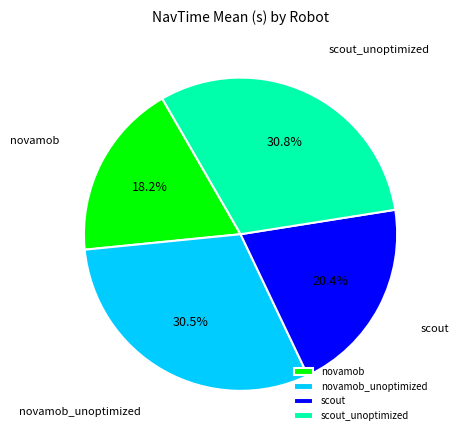

What is the ratio of the value at scout_unoptimized to the value at novamob_unoptimized?

1.0